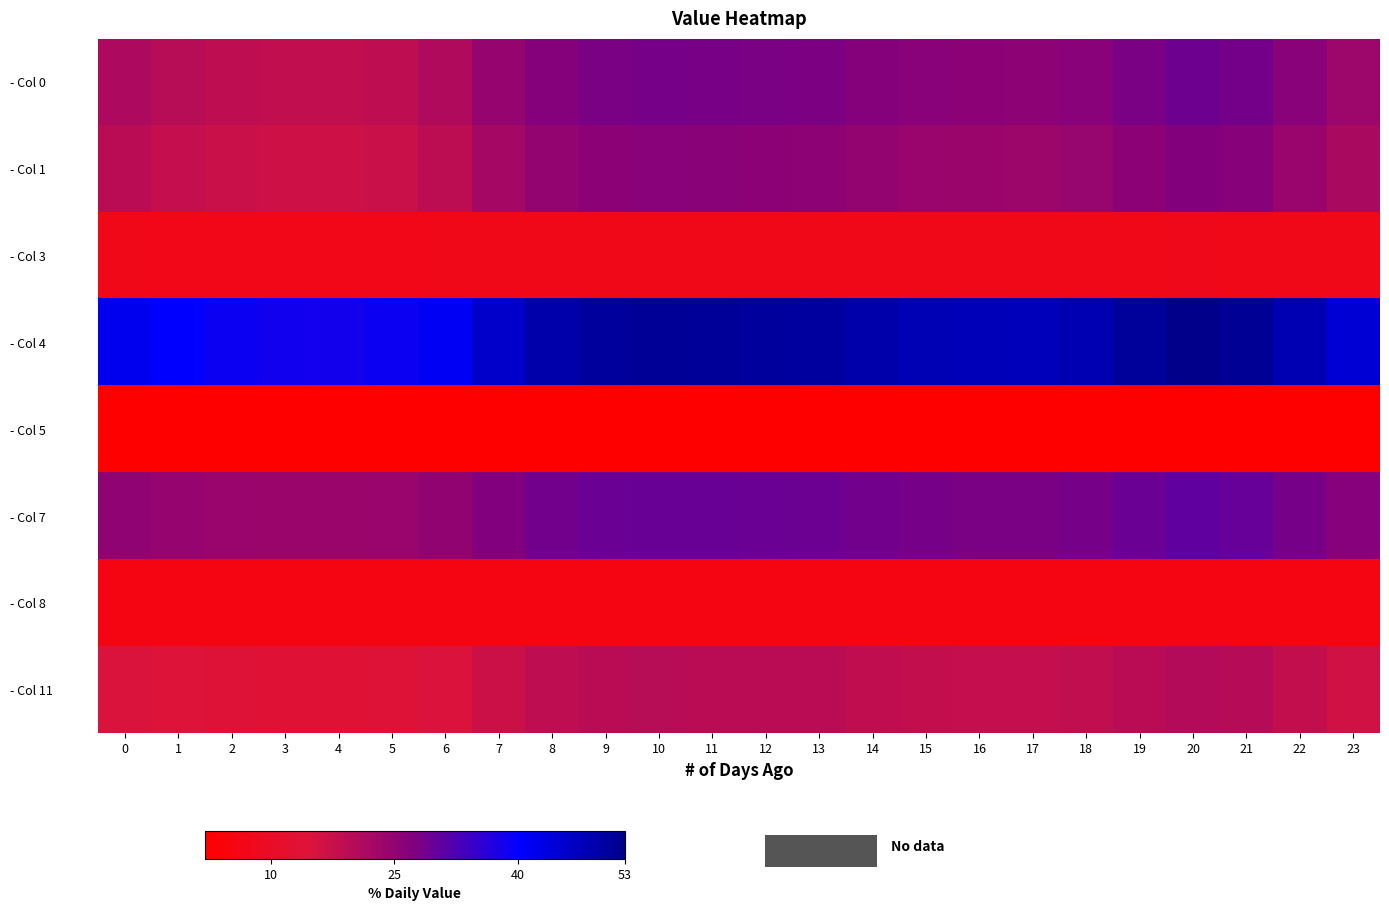

At which category is the sum across all series the highest?

20